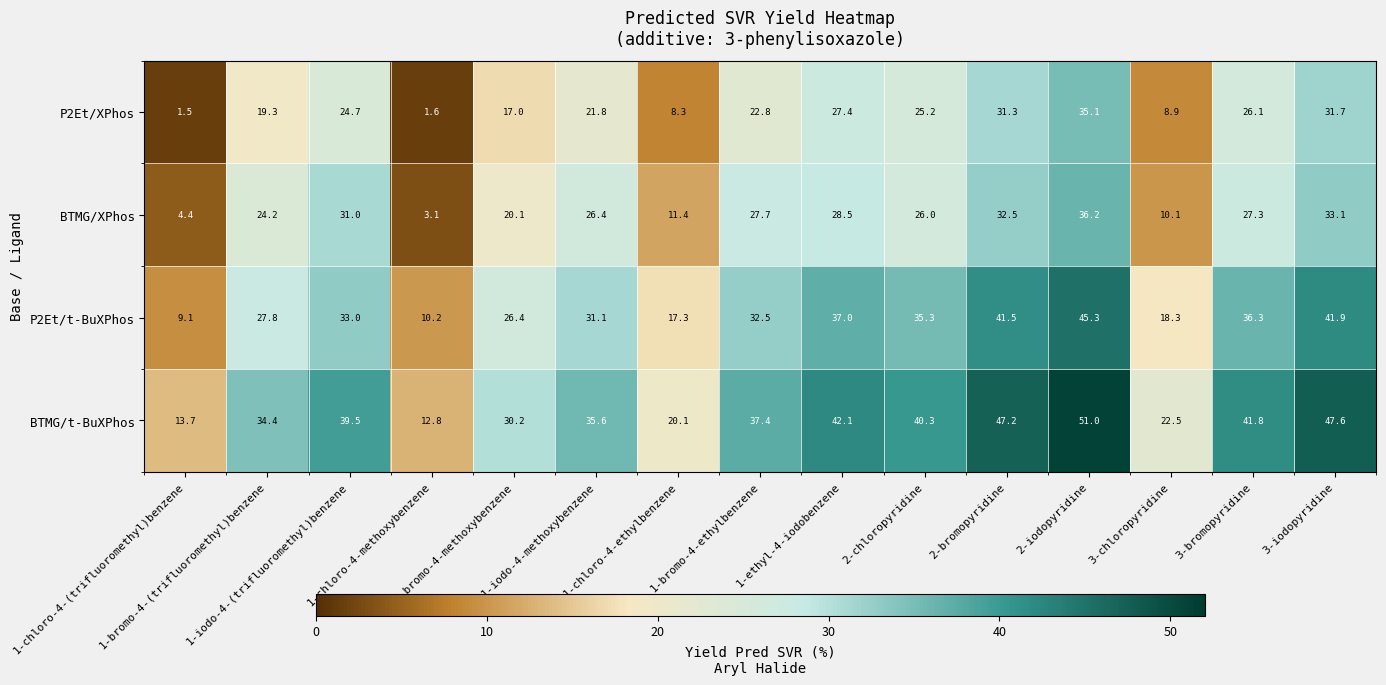

What is the minimum value shown in the chart?

1.5